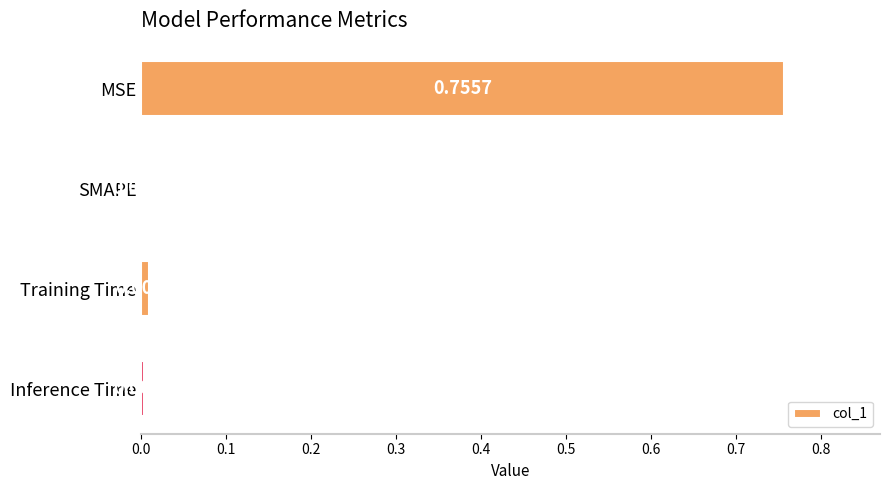

Which has a higher value, Training Time or MSE?

MSE